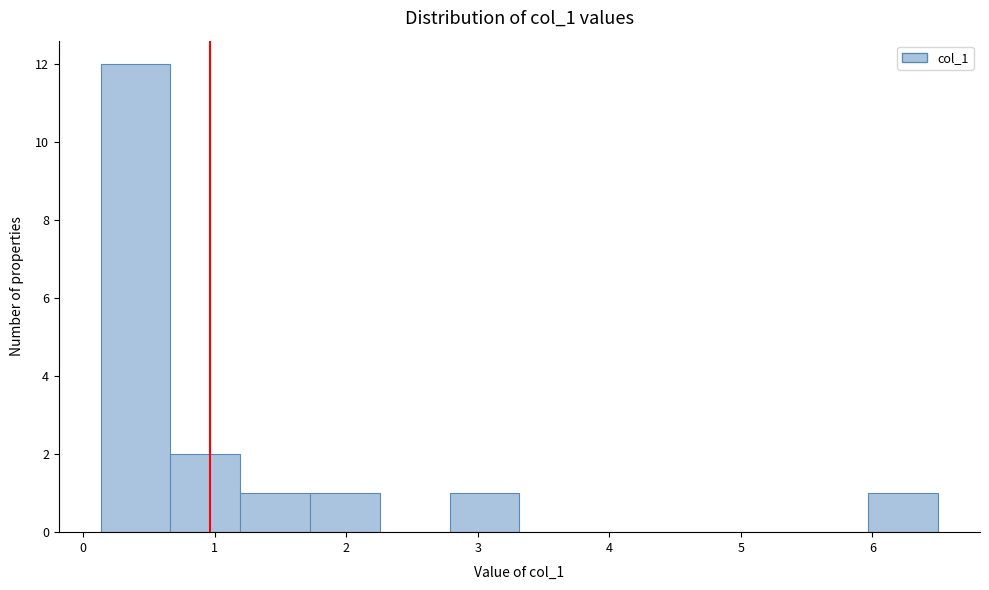

Reading left to right, list every bar in this chart as the range it spans on the x-axis followed by its height. Neither the bar edges nor the heights are printed on the chart, so give them approximately, as read against the axes.

0.1 to 0.7: 12
0.7 to 1.2: 2
1.2 to 1.7: 1
1.7 to 2.3: 1
2.3 to 2.8: 0
2.8 to 3.3: 1
3.3 to 3.8: 0
3.8 to 4.4: 0
4.4 to 4.9: 0
4.9 to 5.4: 0
5.4 to 6.0: 0
6.0 to 6.5: 1